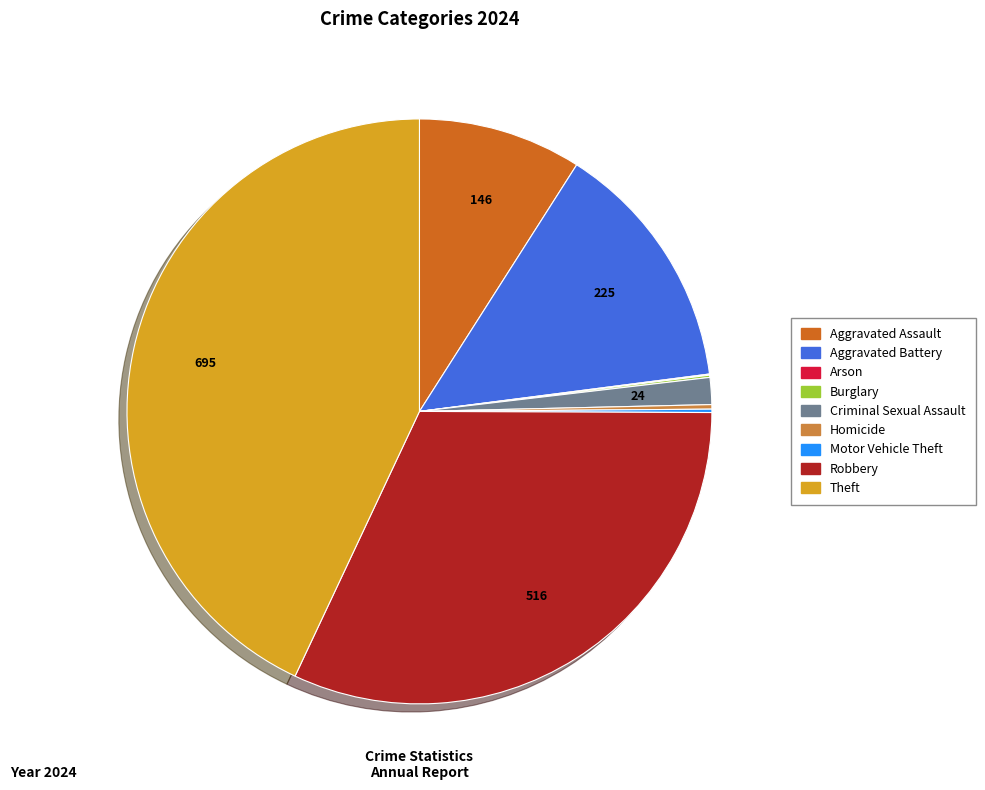

Do Aggravated Battery and Aggravated Assault together represent more than half of the pie?

No